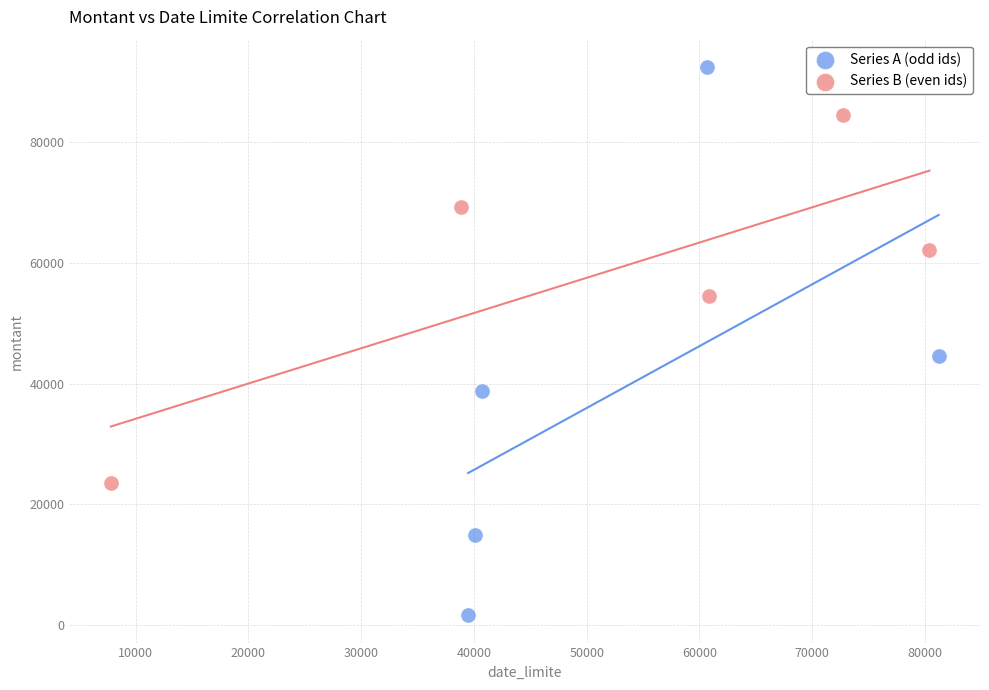

What are all the series names shown in the legend?

Series A (odd ids), Series B (even ids)